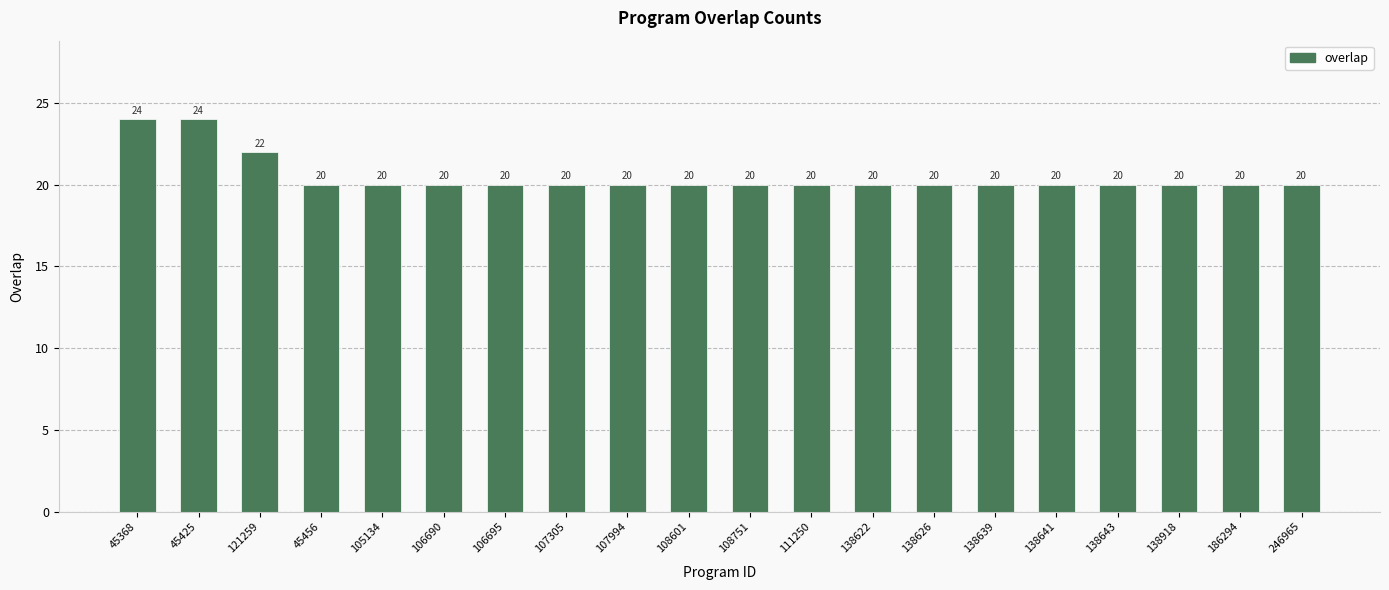

Count the number of categories in the chart.

20